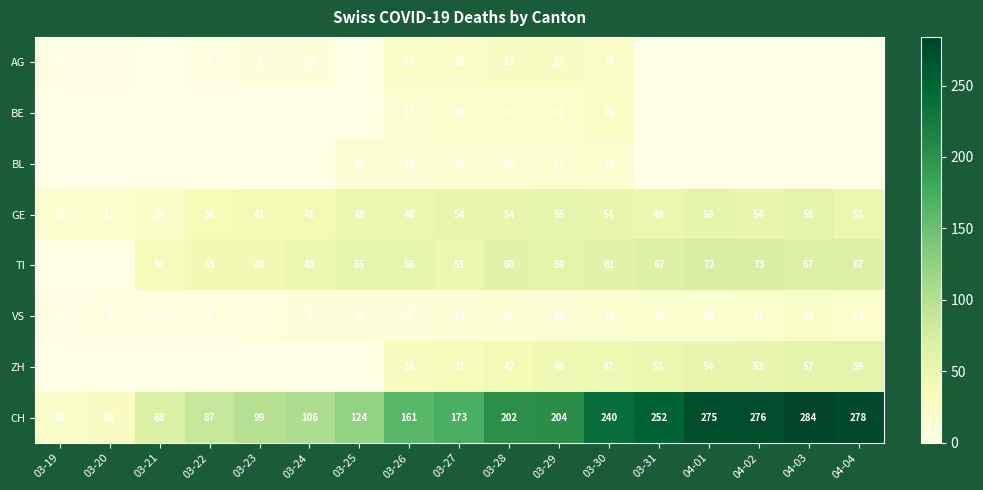

At which label is GE closest to 38?

03-22